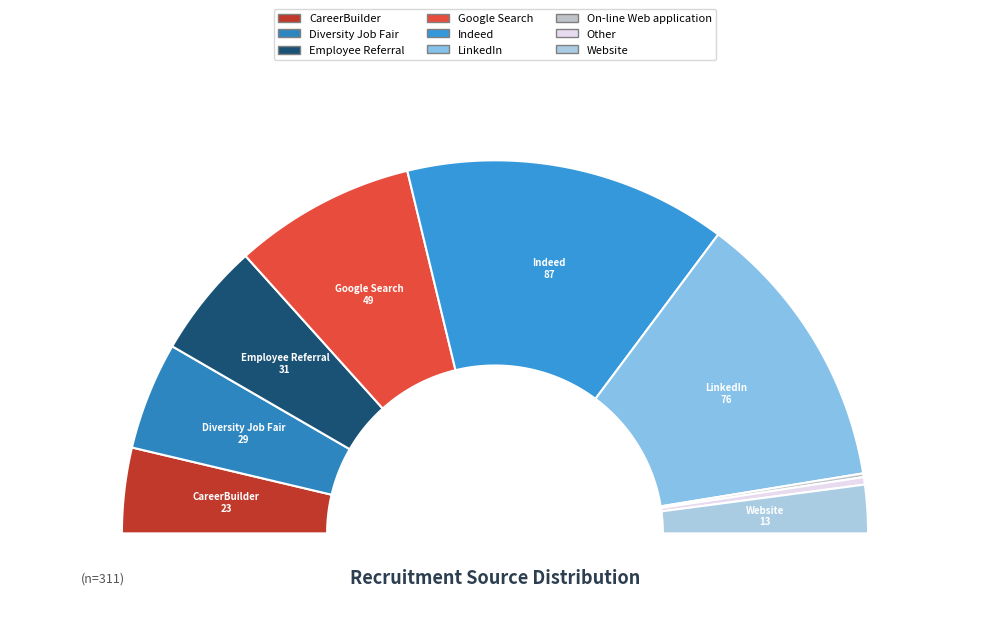

The Other slice represents 11% of the pie. True or false?

False